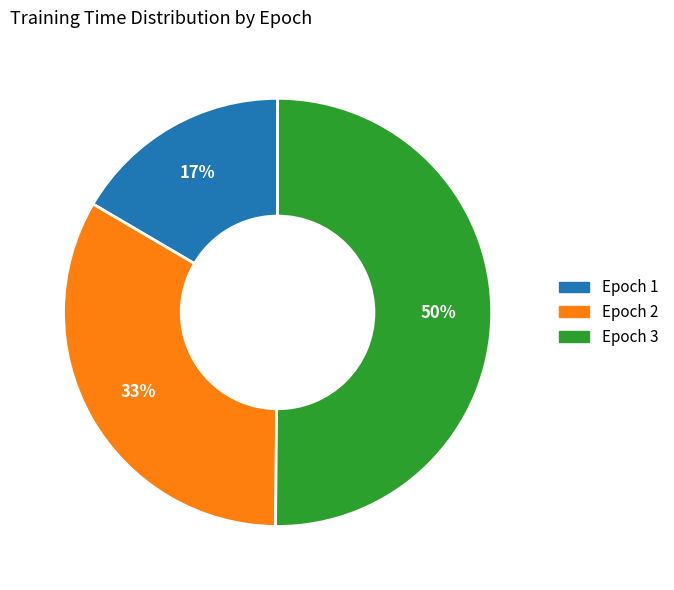

How many slices are in this pie chart?

3